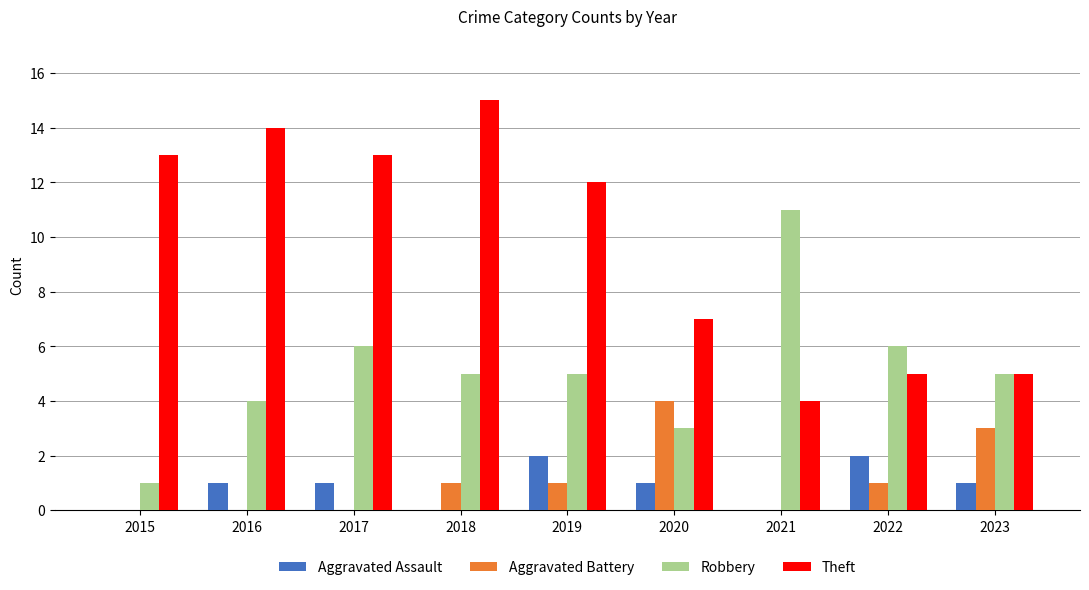

The Aggravated Assault series shows 1 at 2022. True or false?

False